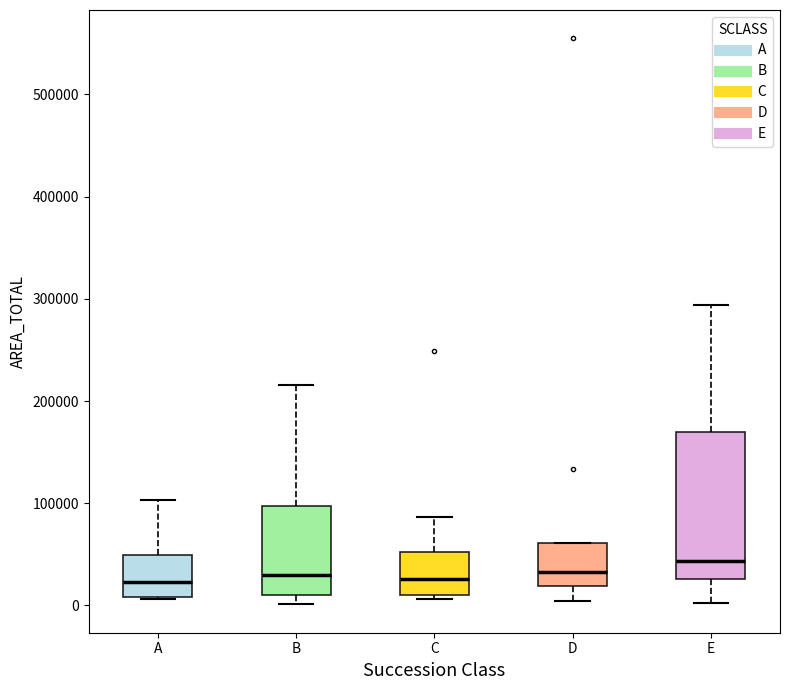

Reading left to right, transcribe this box plot: for each box, give where its median line is, the range the box spans, and where its two whiskers end, as read against the y-axis. The values are not printed on the chart, so give them approximately, as read against the axis.

A: median 20000, box 10000 to 50000, whiskers 10000 to 100000
B: median 30000, box 10000 to 100000, whiskers 0 to 220000
C: median 30000, box 10000 to 50000, whiskers 10000 (just below the box's lower edge) to 90000
D: median 30000, box 20000 to 60000, whiskers 0 to 60000
E: median 40000, box 30000 to 170000, whiskers 0 to 290000